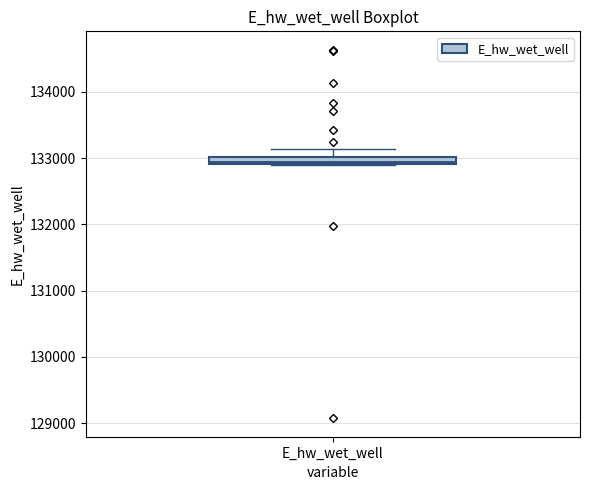

Where does the upper whisker of the box for E_hw_wet_well end on the y-axis? The values are not printed on the chart, so give them approximately, as read against the axis.

133100